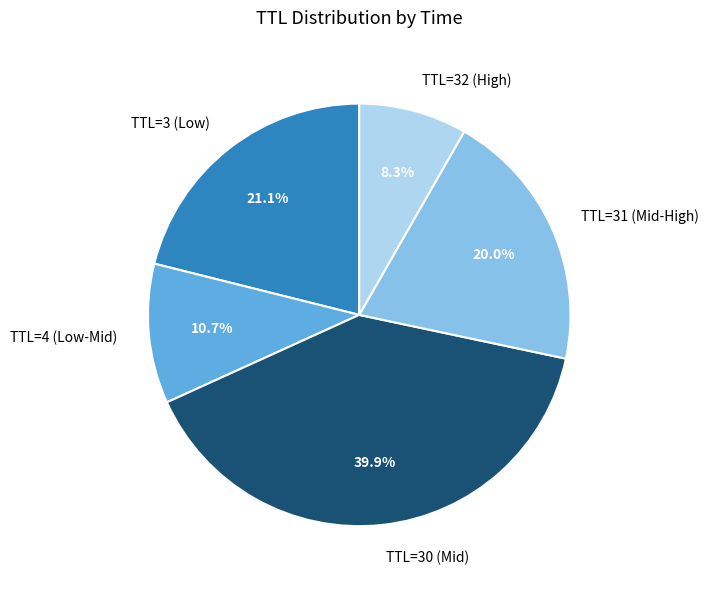

Count the number of slices in the pie.

5